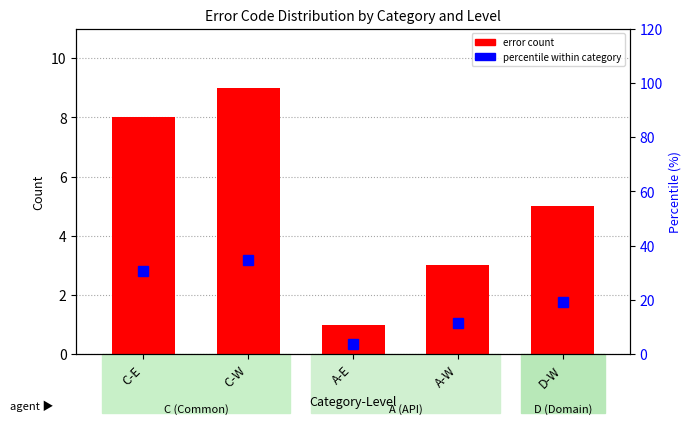

What is the difference between the maximum and minimum values in the percentile within category series?

30.8